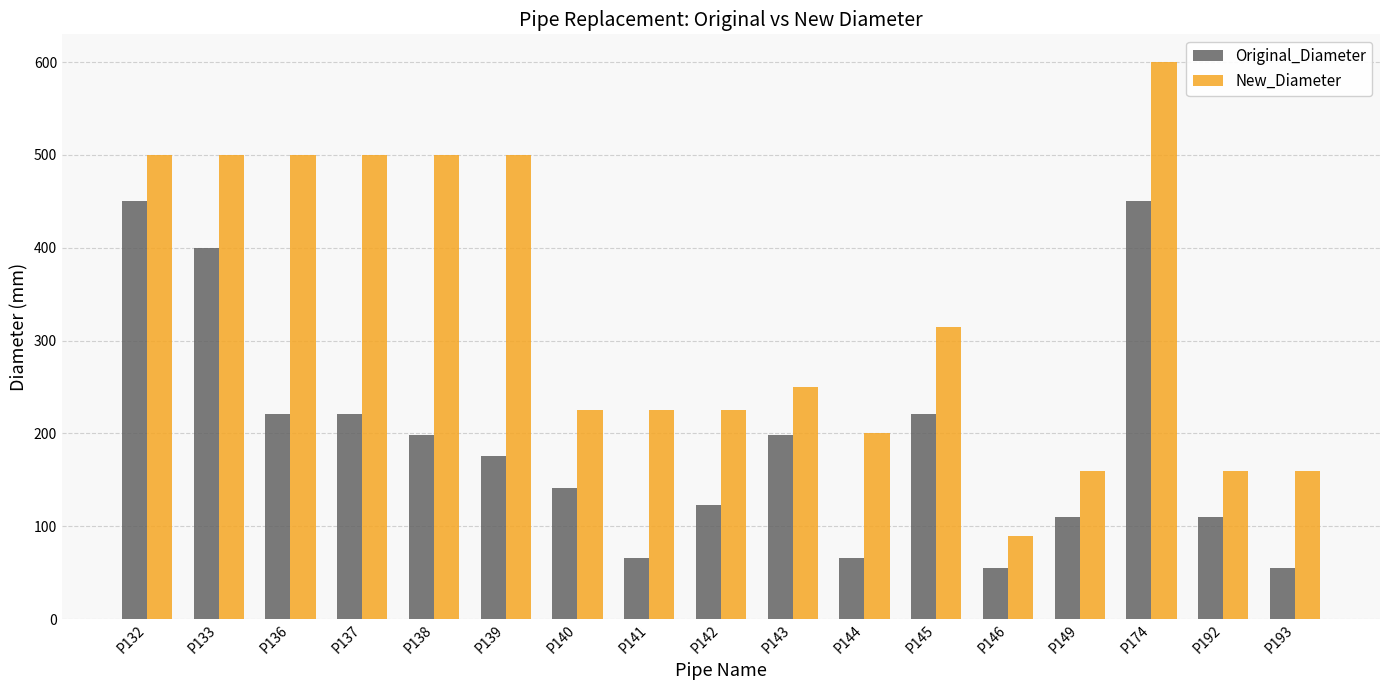

What is the approximate value of Original_Diameter at P144?

66.0